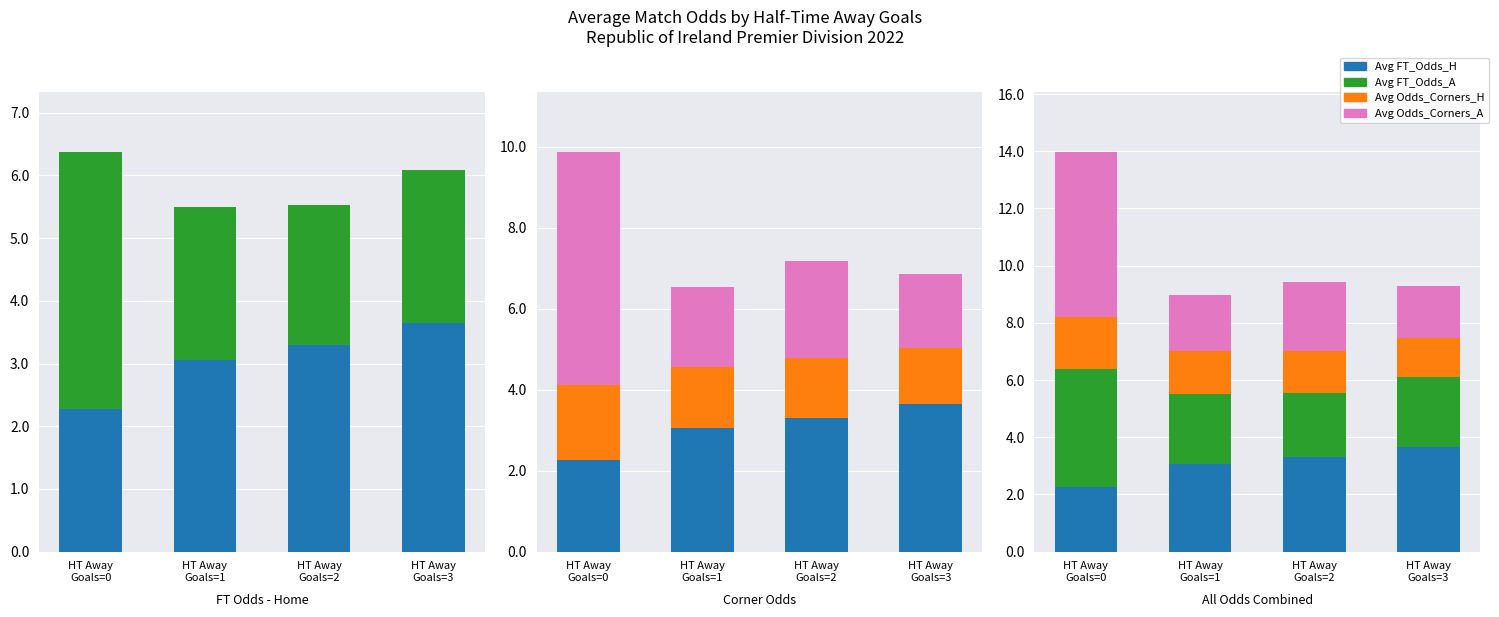

Rank the categories by Avg FT_Odds_A value from highest to lowest.

HT Away
Goals=0, HT Away
Goals=3, HT Away
Goals=1, HT Away
Goals=2